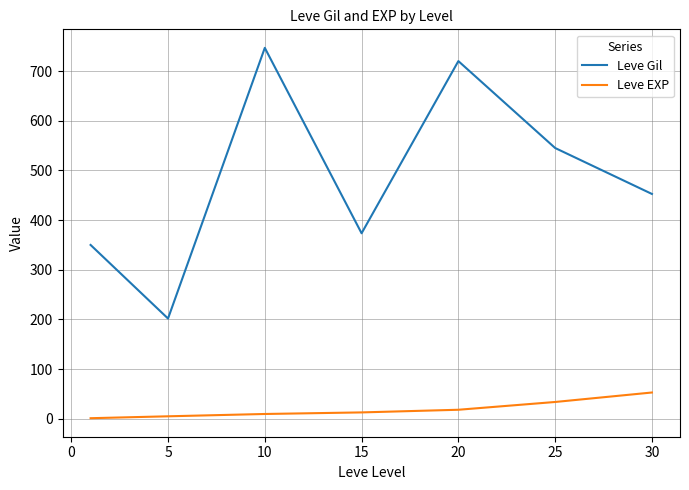

Which series has the largest total across all categories?

Leve Gil